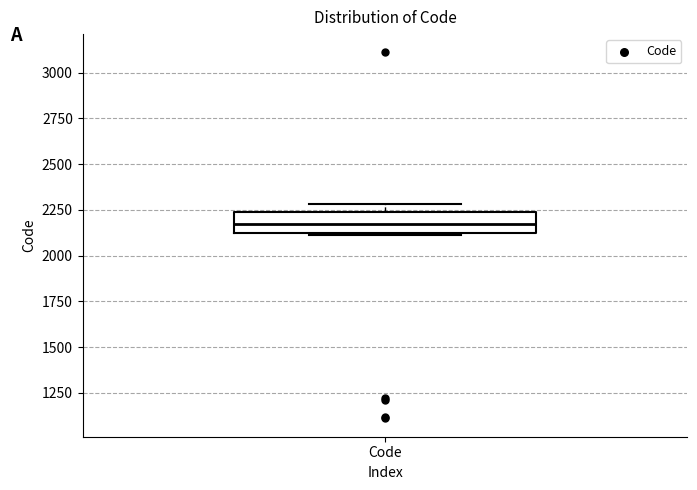

Read this box plot against the y-axis: the position of the median line, the range covered by the box, and the ends of both whiskers. The values are not printed on the chart, so give them approximately, as read against the axis.

median 2200, box 2100 to 2250, whiskers 2100 to 2300